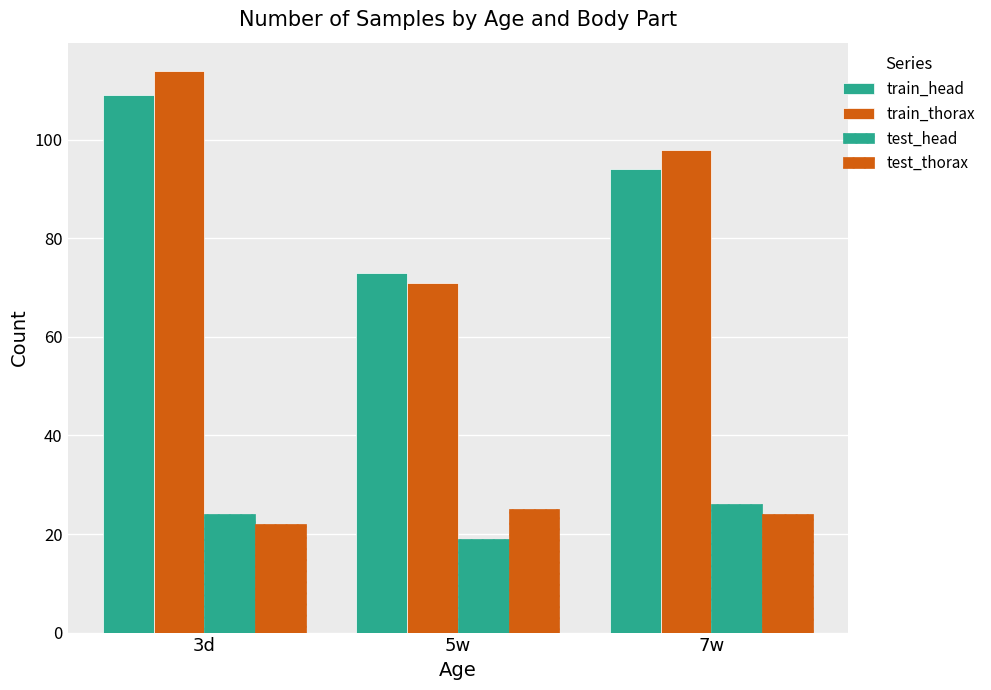

Which category has the highest value in the train_head series?

3d